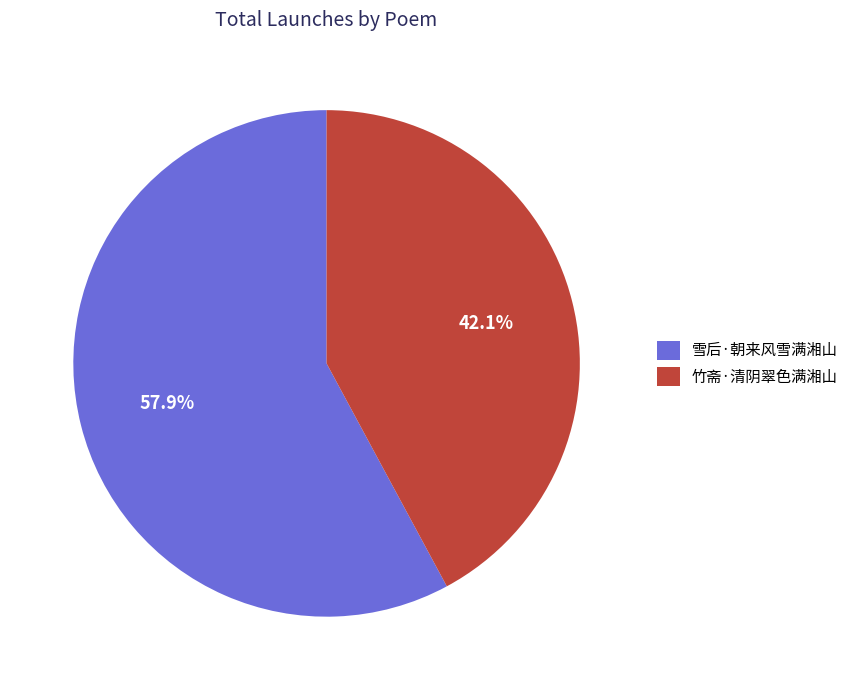

To the nearest percent, what is the difference between the largest and smallest slice percentages?

16%